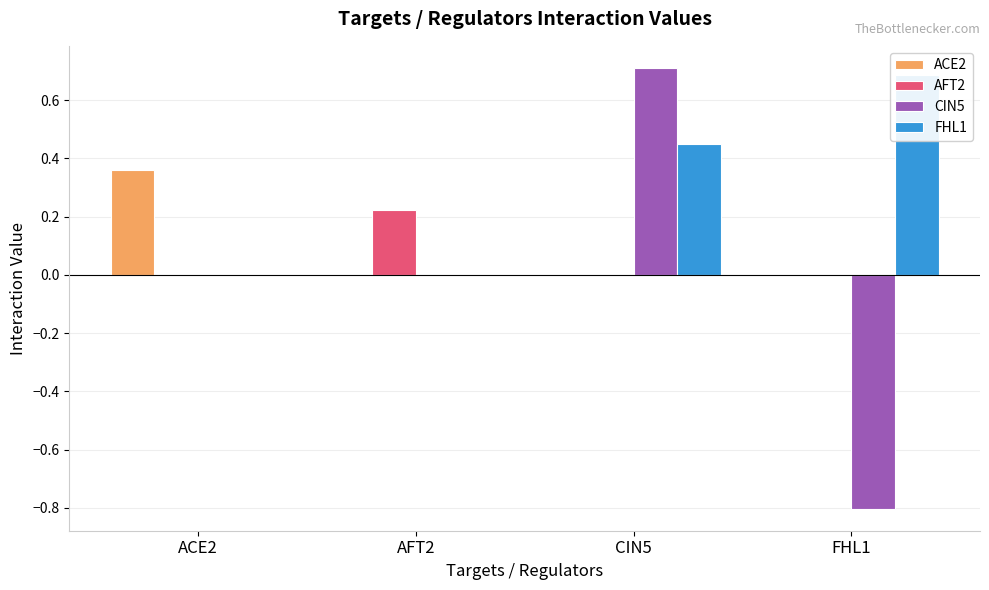

Count the AFT2 values in the range 0 to 1.

4